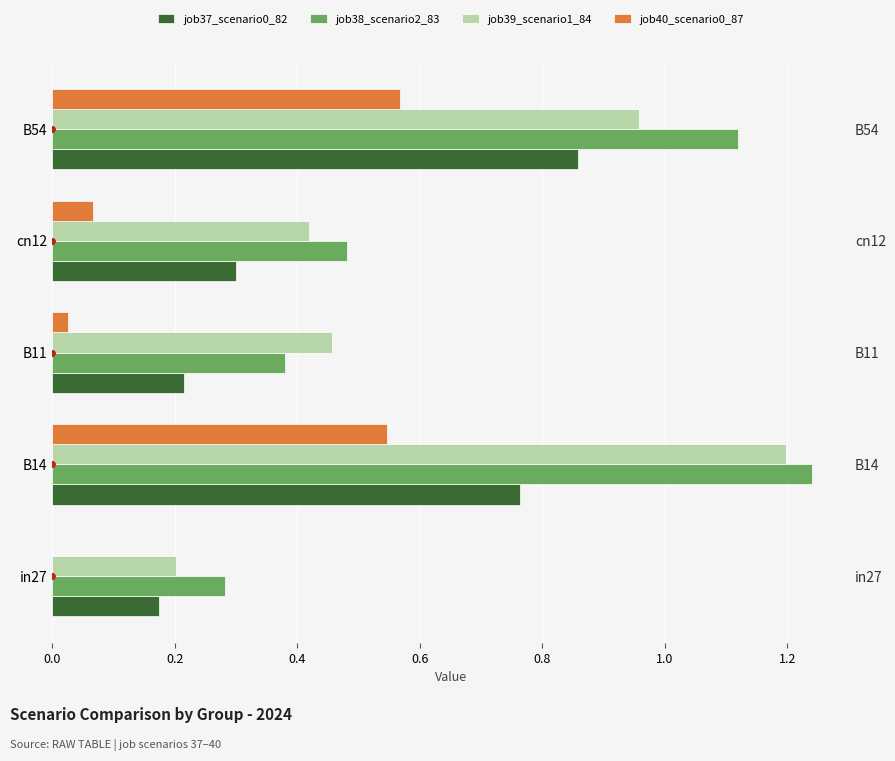

Which series has the largest total across all categories?

job38_scenario2_83